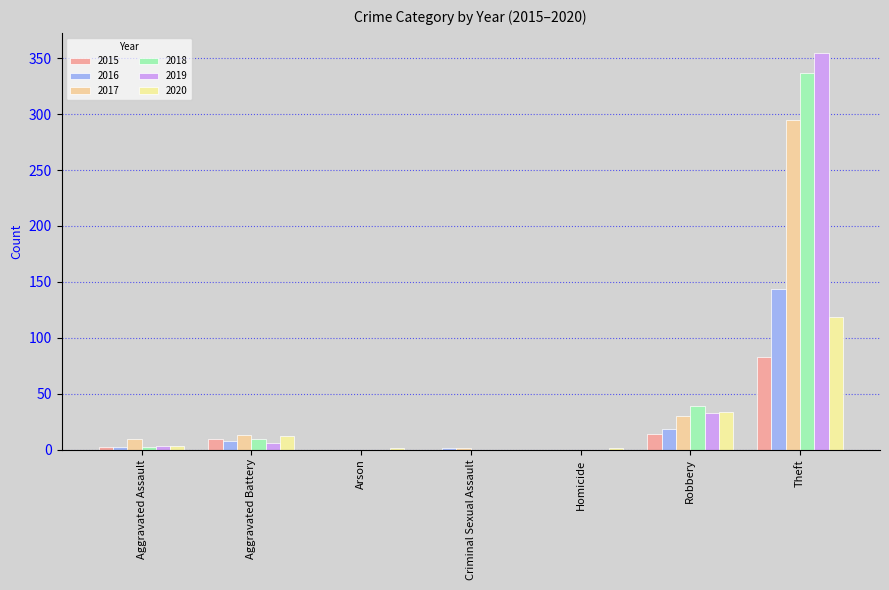

What is the difference between the maximum and second lowest values in the 2015 series?

83